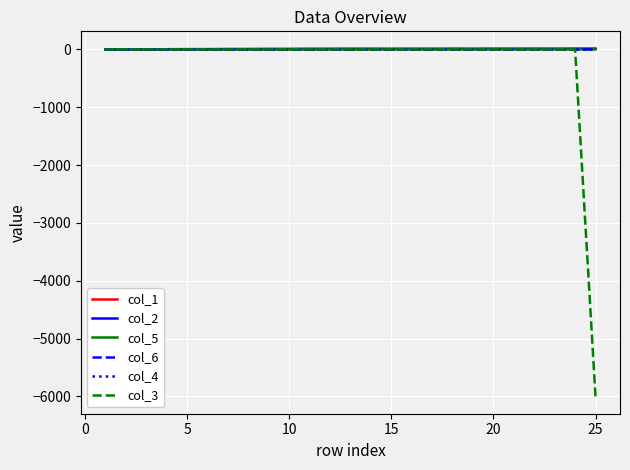

Does the chart have visible grid lines?

Yes